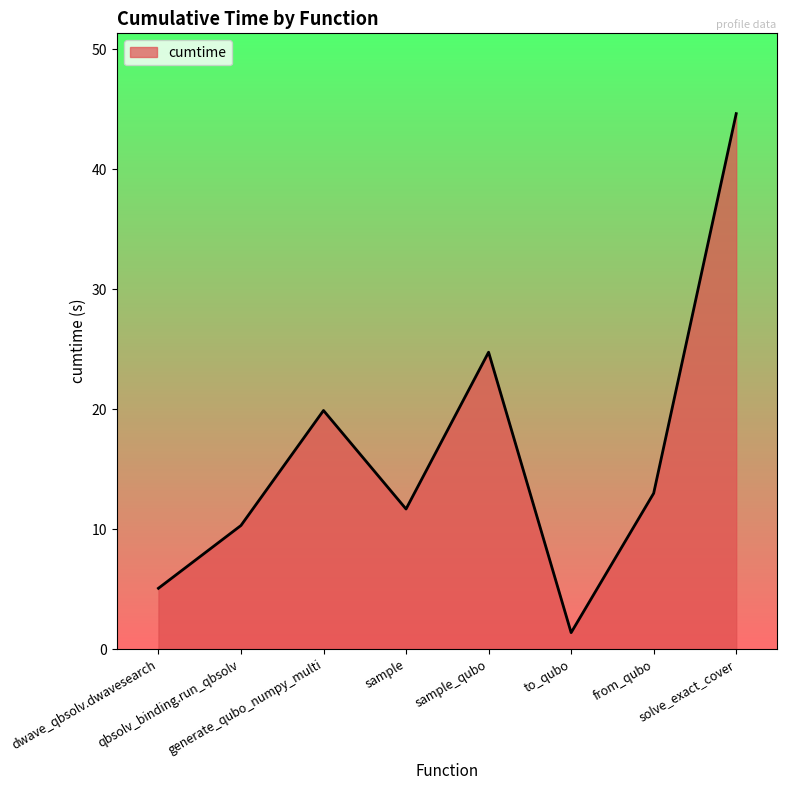

Where is the first local minimum?

sample